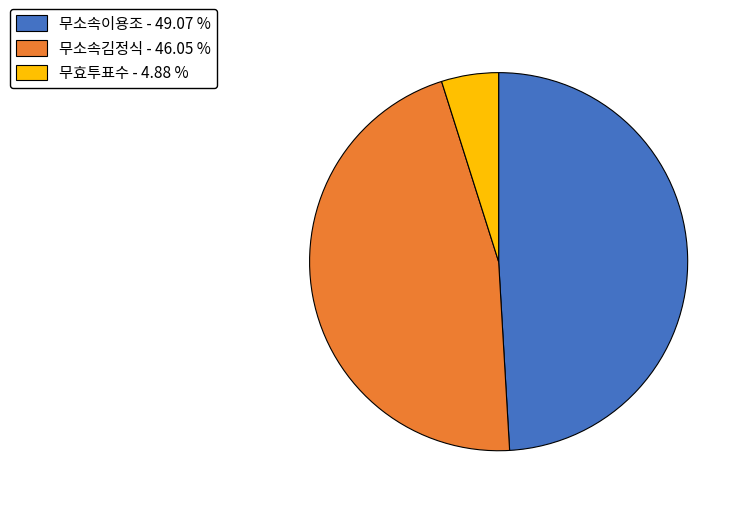

True or false: 무소속이용조 accounts for 63% of the total.

False